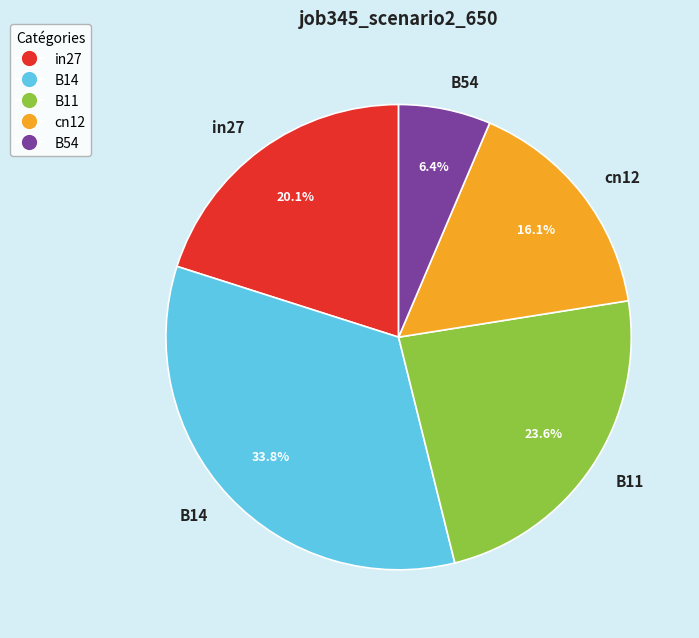

Between in27 and cn12, which is larger?

in27